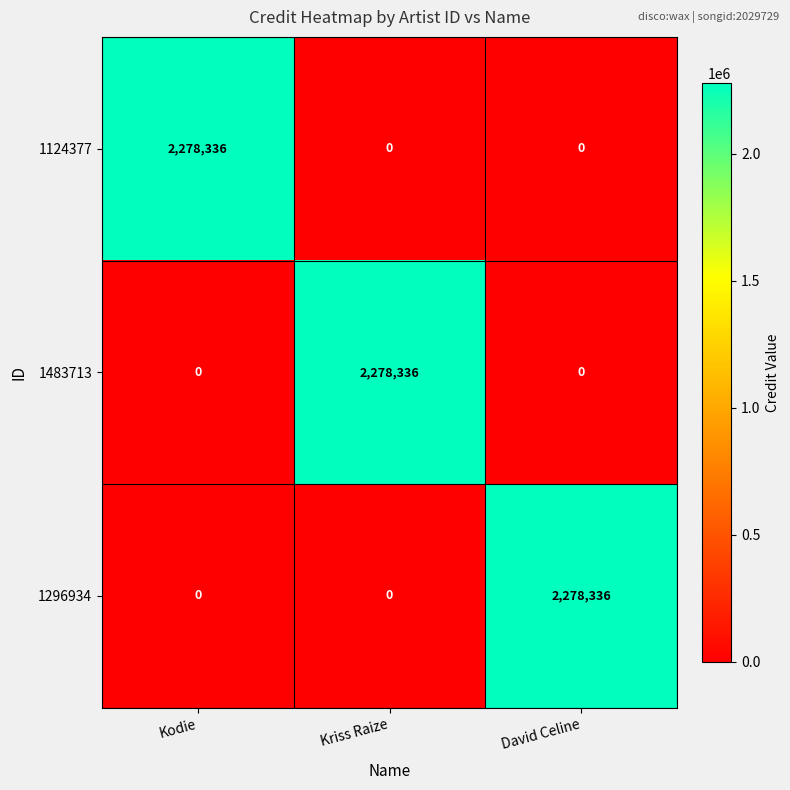

The 1296934 series shows 0 at Kriss Raize. True or false?

True